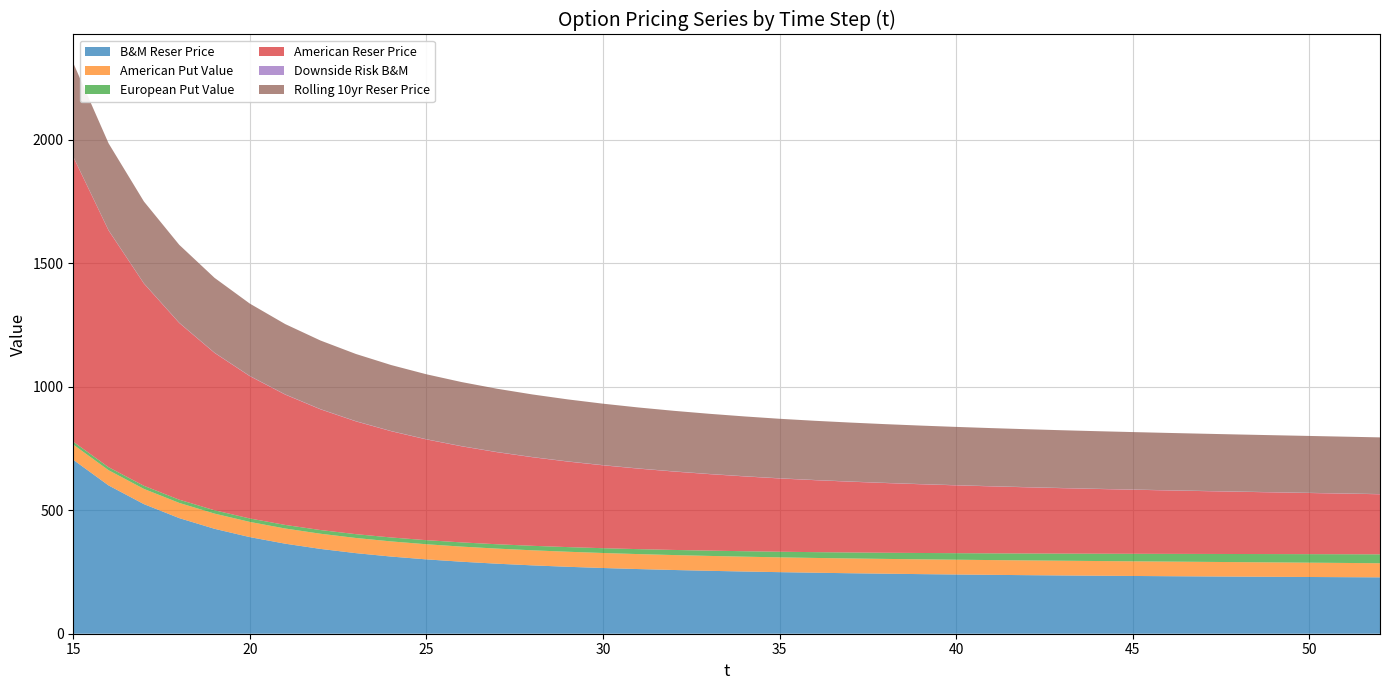

Reading left to right, transcribe all the data shown in this chart.

B&M Reser Price: 15=704.4	16=600.6	17=524.9	18=468.3	19=424.9	20=391.3	21=364.7	22=343.5	23=326.4	24=312.5	25=301.1	26=291.6	27=283.6	28=276.9	29=271.1	30=266.2	31=261.9	32=258.1	33=254.9	34=251.9	35=249.4	36=247.1	37=245.0	38=243.1	39=241.4	40=239.9	41=238.5	42=237.2	43=236.0	44=234.9	45=233.9	46=233.0	47=232.1	48=231.3	49=230.5	50=229.8	51=229.0	52=228.4
American Put Value: 15=61.6	16=61.6	17=61.6	18=61.6	19=61.6	20=61.5	21=61.5	22=61.5	23=61.4	24=61.4	25=61.3	26=61.2	27=61.1	28=61.0	29=60.9	30=60.8	31=60.6	32=60.5	33=60.3	34=60.1	35=59.9	36=59.9	37=59.9	38=59.9	39=59.9	40=59.9	41=59.8	42=59.7	43=59.6	44=59.5	45=59.4	46=59.2	47=59.0	48=58.7	49=58.4	50=58.0	51=57.6	52=57.1
European Put Value: 15=11.7	16=12.2	17=12.6	18=13.0	19=13.5	20=13.9	21=14.4	22=14.9	23=15.4	24=16.0	25=16.5	26=17.1	27=17.6	28=18.2	29=18.8	30=19.4	31=20.1	32=20.7	33=21.4	34=22.1	35=22.8	36=23.5	37=24.2	38=25.0	39=25.7	40=26.5	41=27.3	42=28.0	43=28.8	44=29.6	45=30.5	46=31.3	47=32.1	48=32.9	49=33.7	50=34.5	51=35.3	52=36.1
American Reser Price: 15=1153.5	16=958.7	17=819.1	18=715.8	19=637.3	20=576.3	21=527.9	22=488.9	23=456.9	24=430.4	25=408.0	26=389.1	27=372.8	28=358.7	29=346.5	30=335.7	31=326.1	32=317.6	33=309.9	34=303.0	35=296.8	36=291.5	37=286.7	38=282.4	39=278.4	40=274.7	41=271.3	42=268.1	43=265.0	44=262.2	45=259.5	46=257.0	47=254.5	48=252.2	49=249.9	50=247.7	51=245.5	52=243.4
Downside Risk B&M: 15=1.0	16=1.0	17=1.0	18=1.0	19=0.9	20=0.9	21=0.9	22=0.9	23=0.9	24=0.8	25=0.8	26=0.8	27=0.8	28=0.8	29=0.8	30=0.8	31=0.8	32=0.8	33=0.8	34=0.8	35=0.8	36=0.8	37=0.8	38=0.8	39=0.8	40=0.8	41=0.8	42=0.8	43=0.8	44=0.8	45=0.8	46=0.8	47=0.8	48=0.8	49=0.8	50=0.8	51=0.8	52=0.8
Rolling 10yr Reser Price: 15=379.3	16=352.0	17=331.5	18=315.6	19=303.1	20=293.0	21=284.7	22=277.9	23=272.1	24=267.2	25=263.0	26=259.4	27=256.2	28=253.5	29=251.0	30=248.8	31=246.9	32=245.2	33=243.6	34=242.2	35=240.9	36=239.7	37=238.7	38=237.7	39=236.8	40=236.0	41=235.2	42=234.5	43=233.8	44=233.2	45=232.7	46=232.1	47=231.6	48=231.2	49=230.7	50=230.3	51=230.0	52=229.6